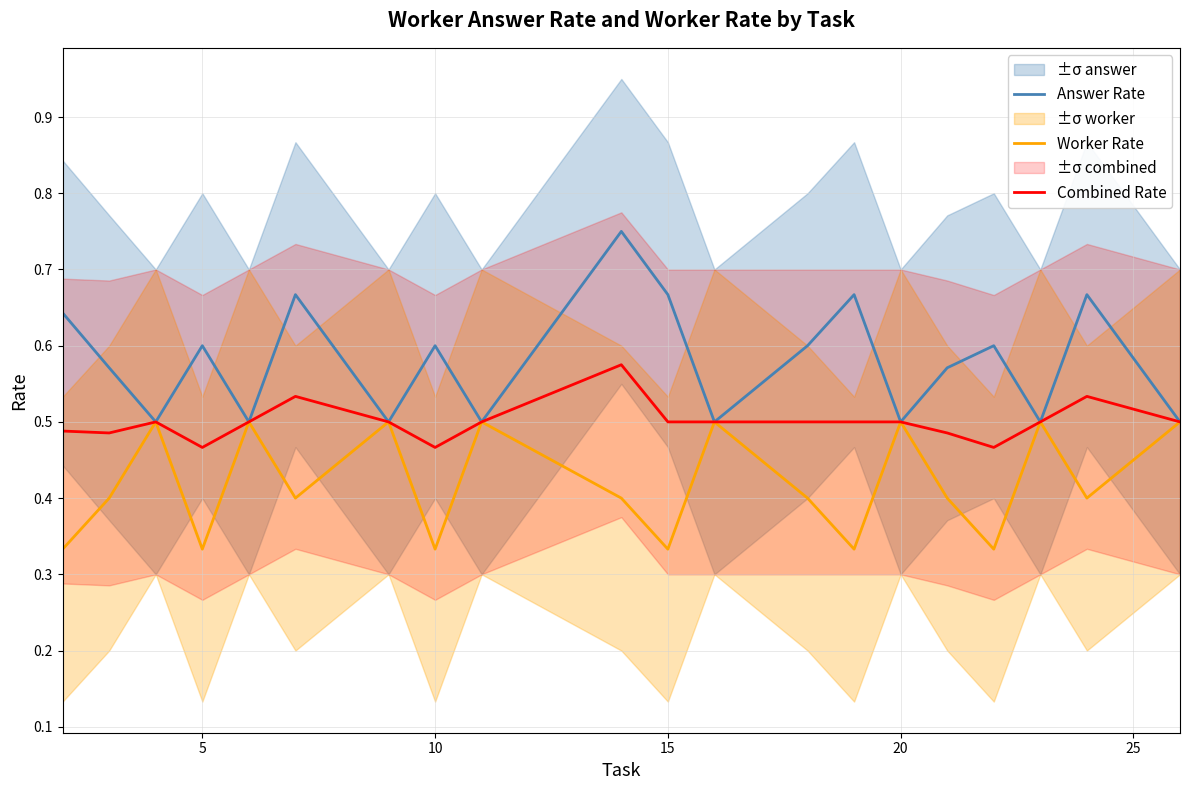

How many lines are shown in the chart?

3